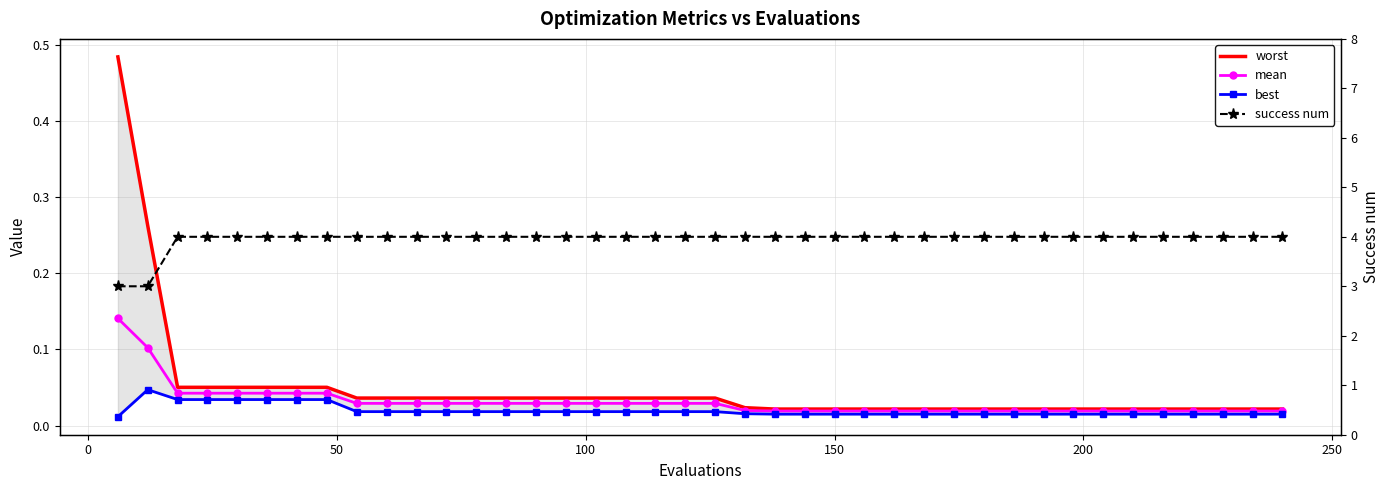

Is it true that best equals 0.0 at 200?

False